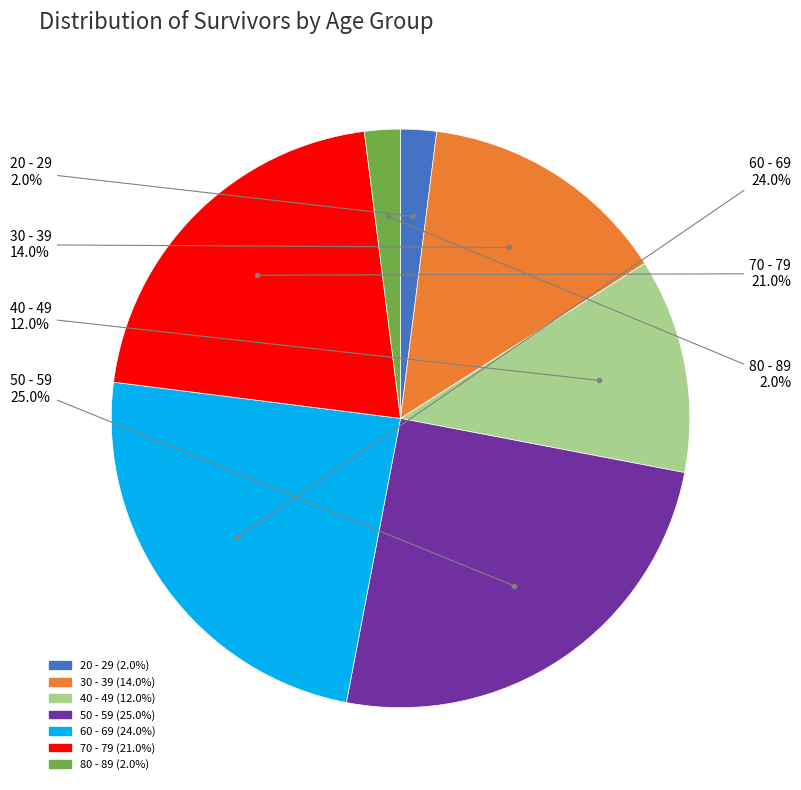

To the nearest percent, what is the average slice percentage?

14%